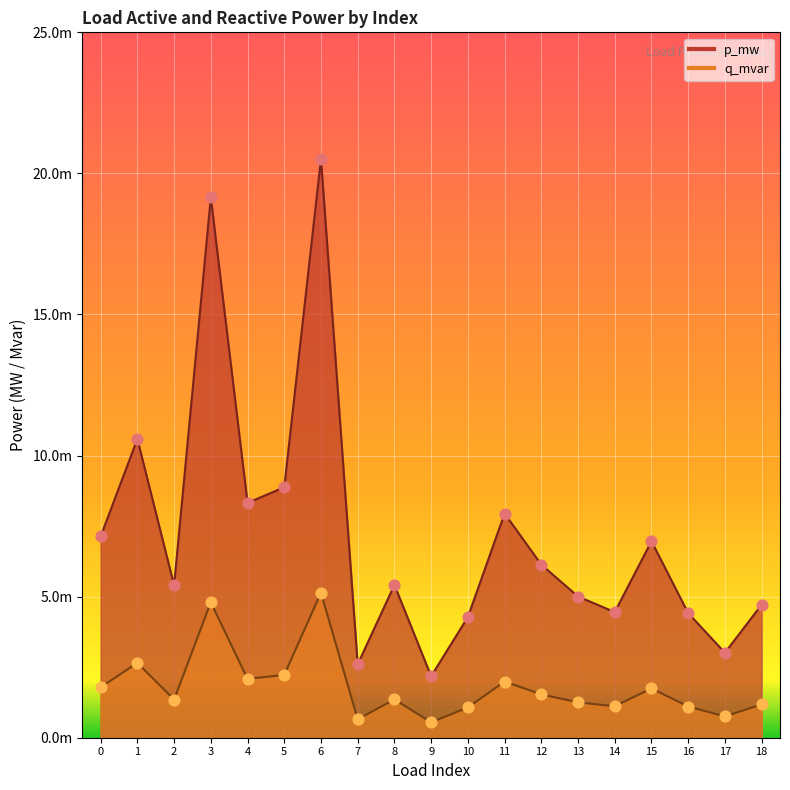

Which series has the widest spread of Y values?

p_mw